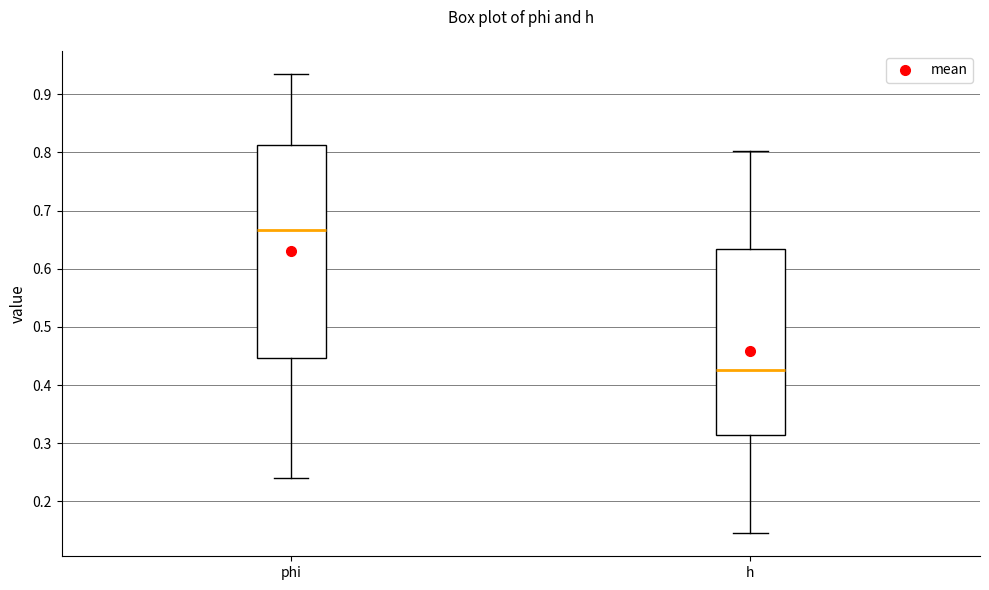

Comparing the boxes themselves (not the whiskers), which one is the tallest?

phi